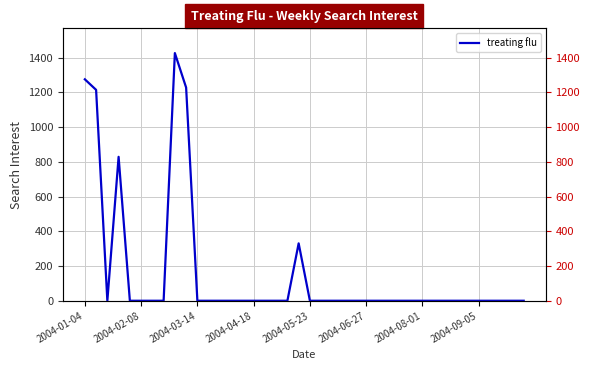

Count the number of values greater than 0.

6